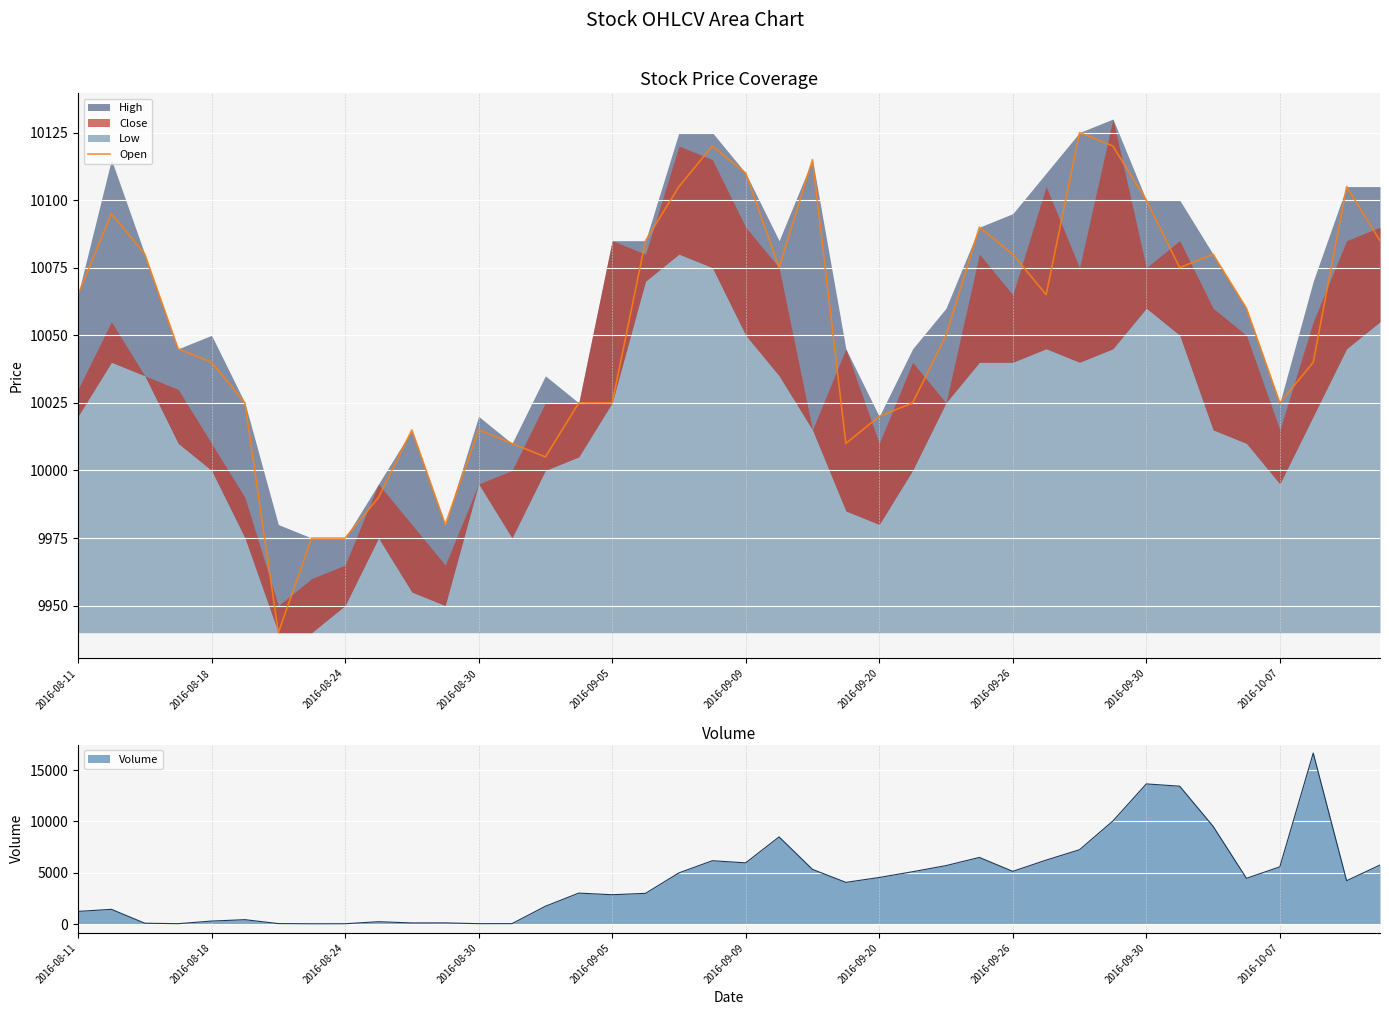

Is it true that Open equals 10100 at 2016-09-30?

True